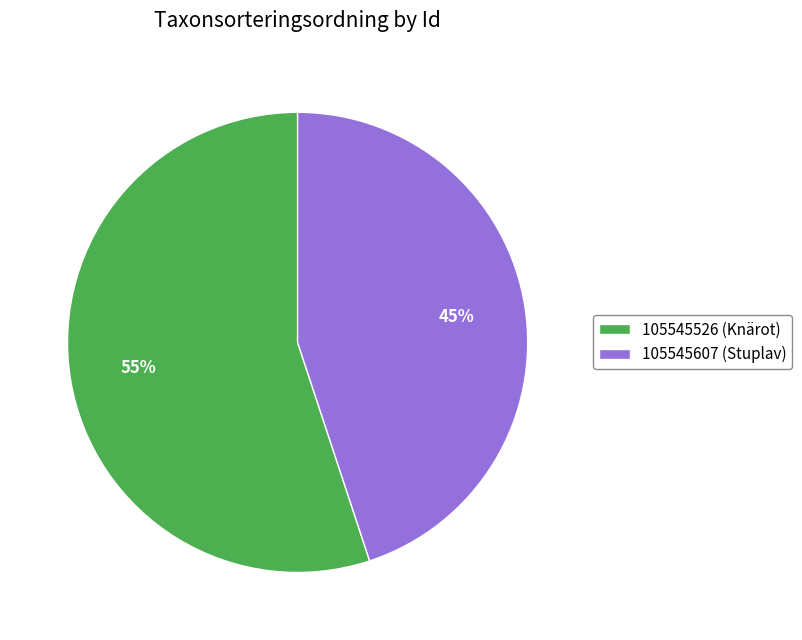

How many slices are in this pie chart?

2